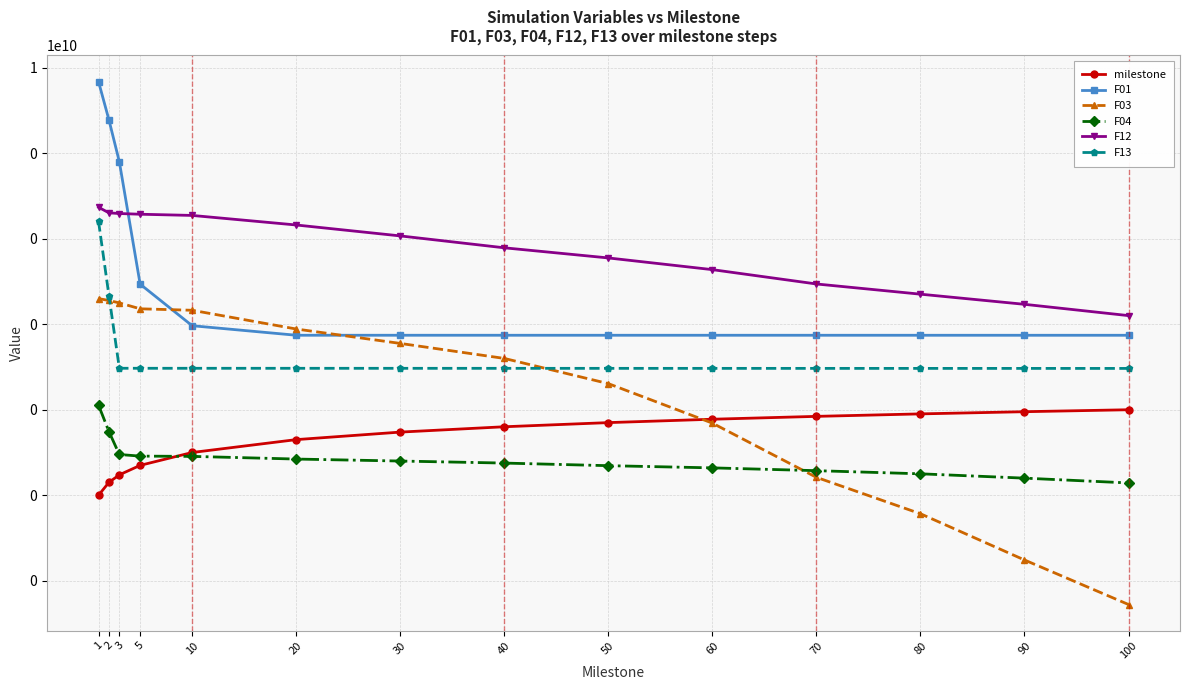

What is the total value across all series at 10?

3543821.2